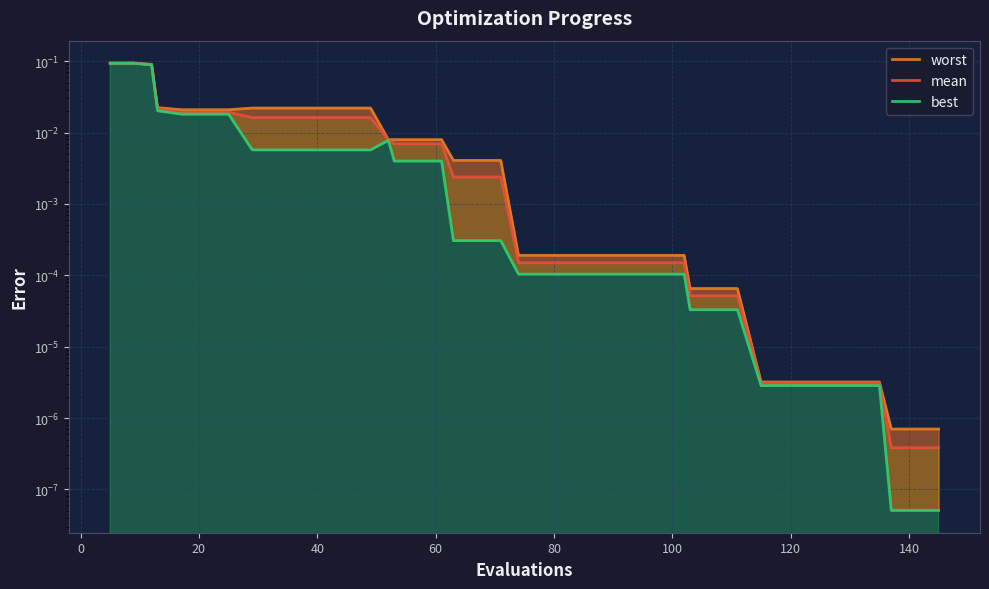

What is the highest value of the best series?

0.1